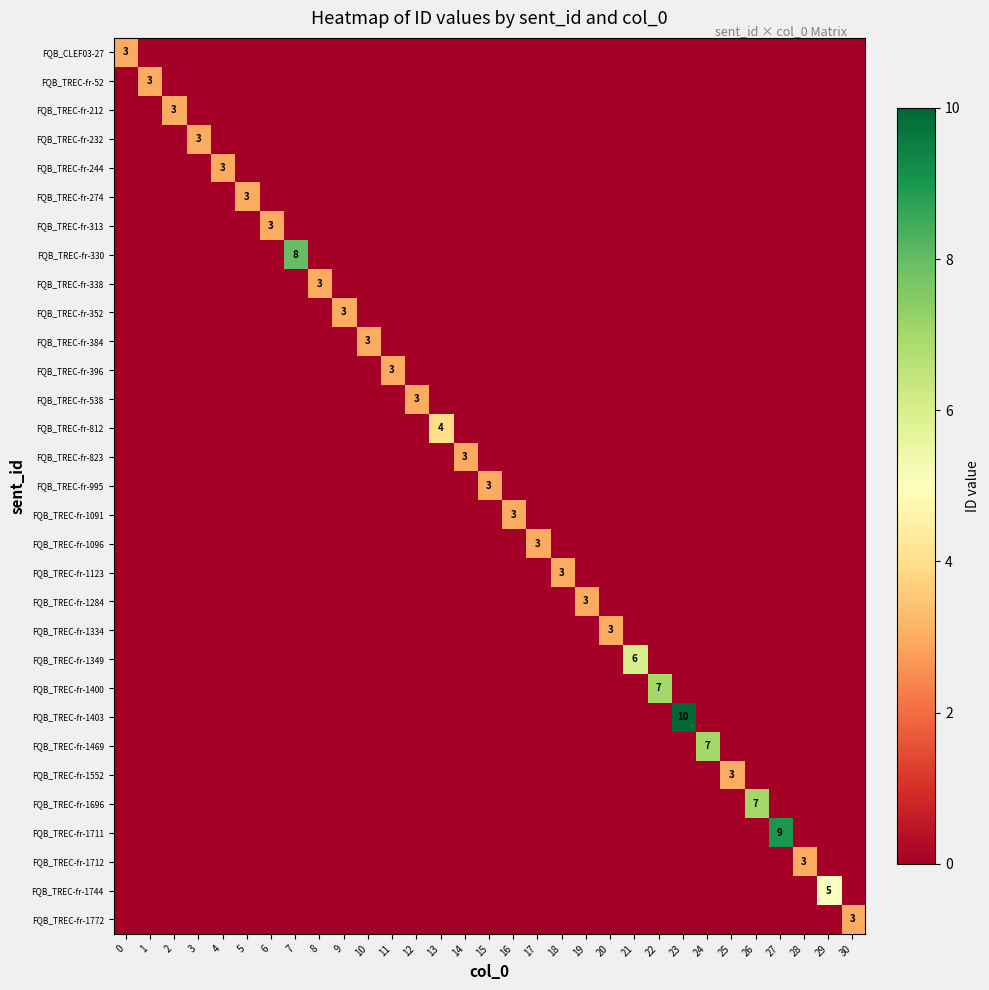

Which category has the highest value across all series?

23